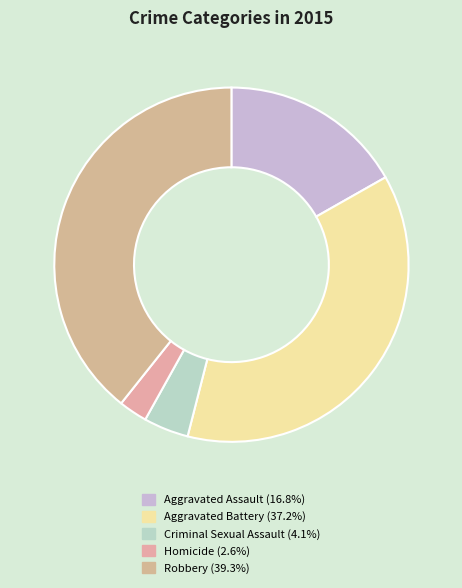

To the nearest percent, what is the combined percentage of Aggravated Assault and Homicide?

19%